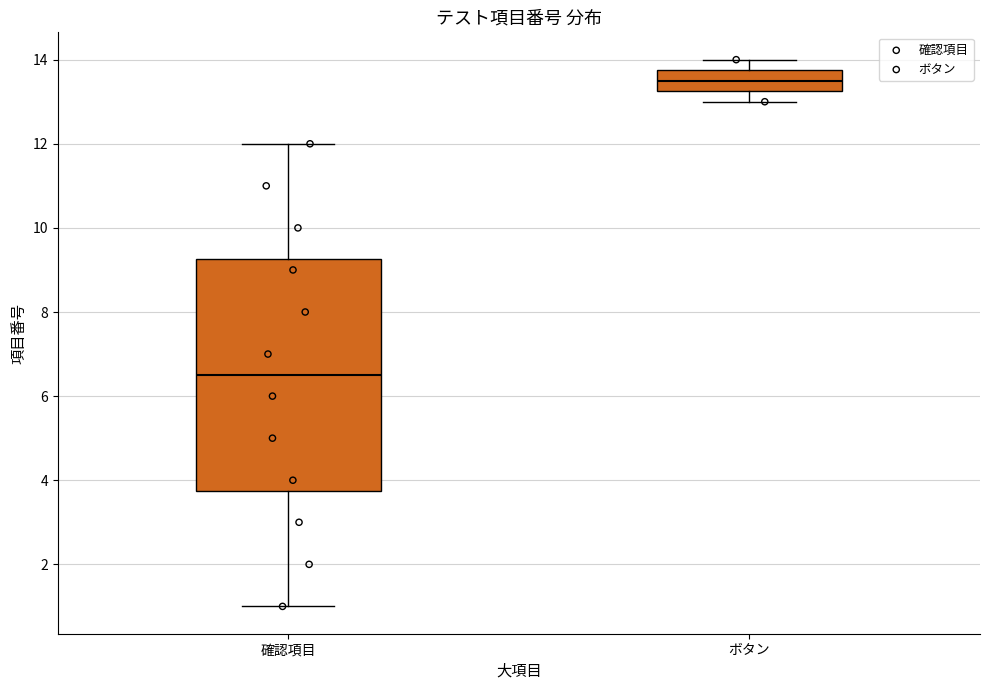

Where is the upper edge of the box for ボタン on the y-axis? The values are not printed on the chart, so give them approximately, as read against the axis.

13.8